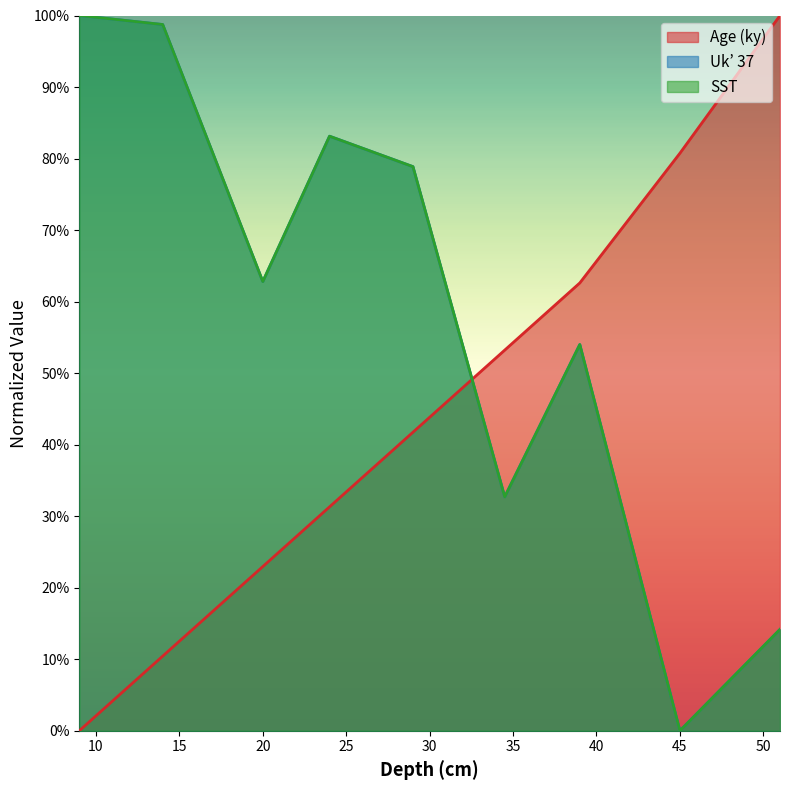

What is the sum of all SST values?

5.2